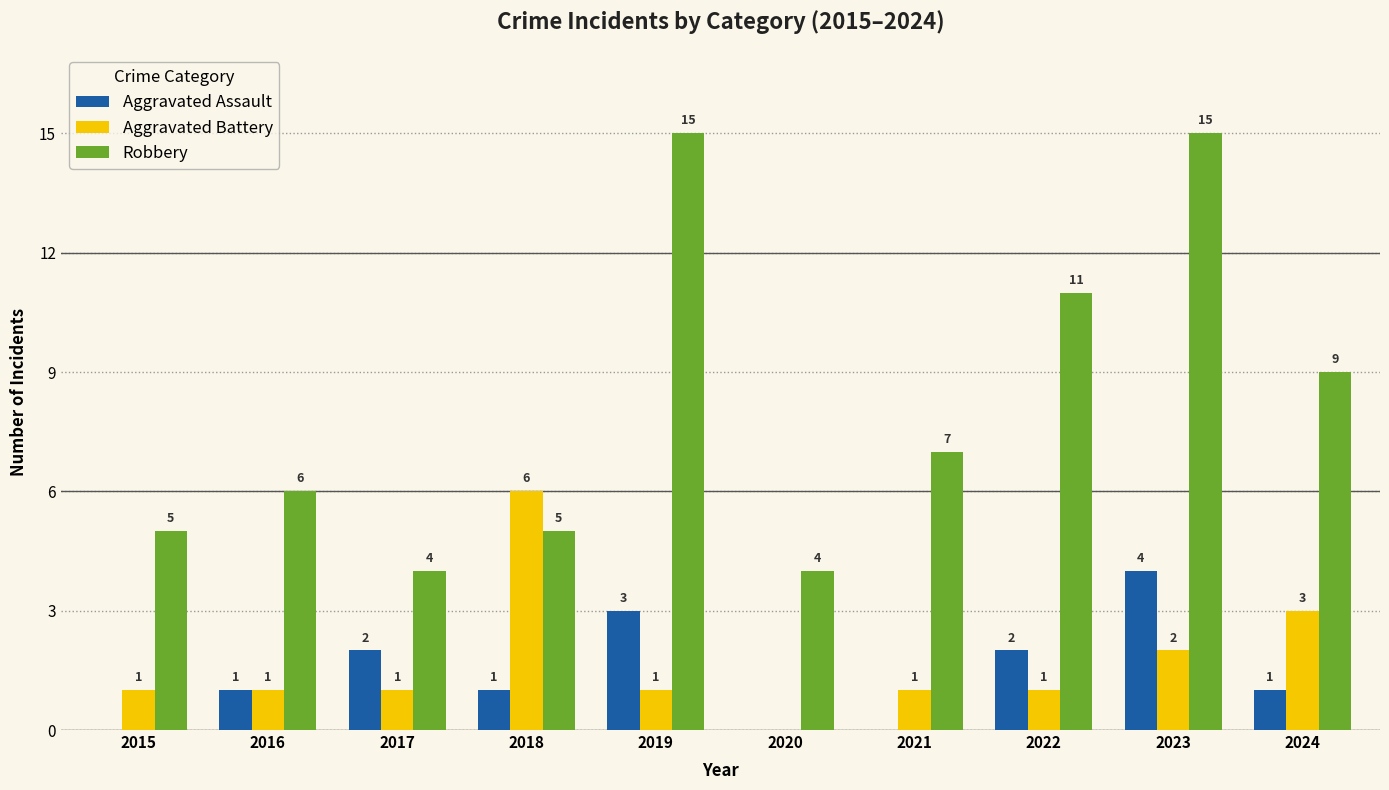

Is it true that Aggravated Assault equals 0 at 2015?

True